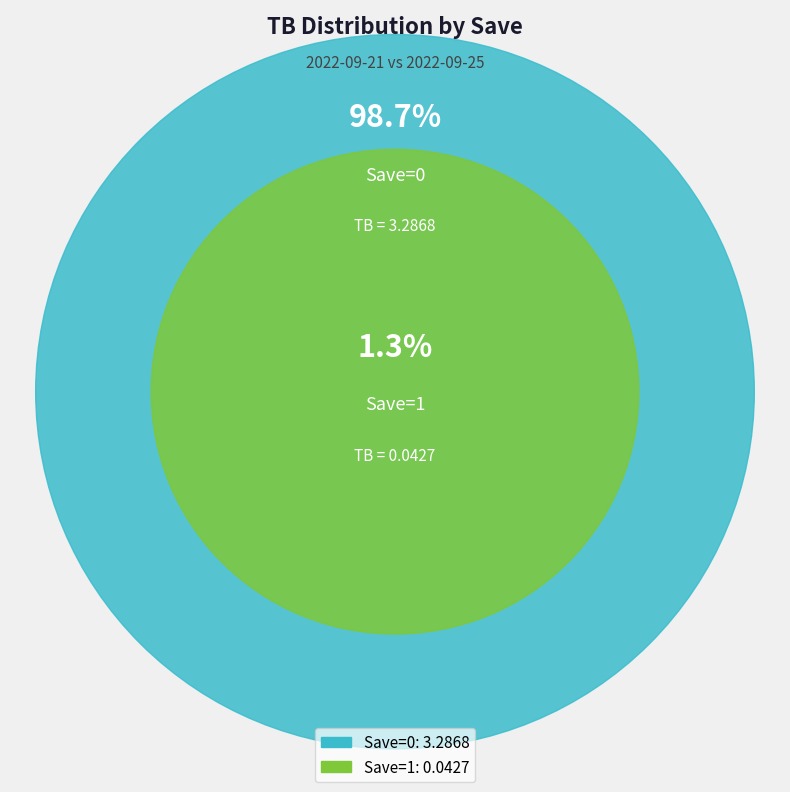

Is it true that 1 is 1% of the pie?

True